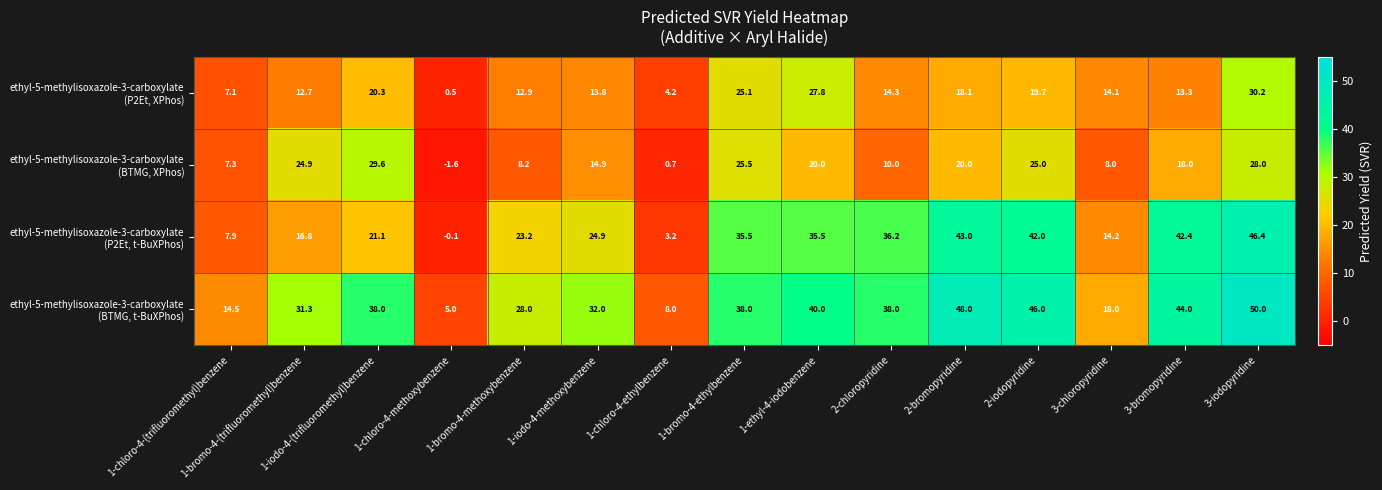

What is the spread (max minus min) of values at 1-iodo-4-methoxybenzene?

18.2